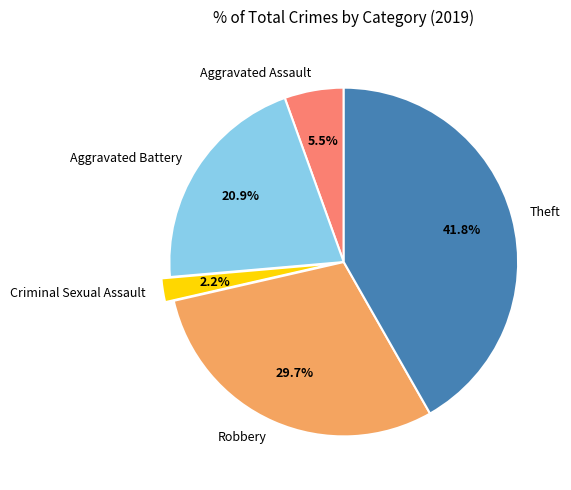

To the nearest percent, what portion does Criminal Sexual Assault represent?

2%